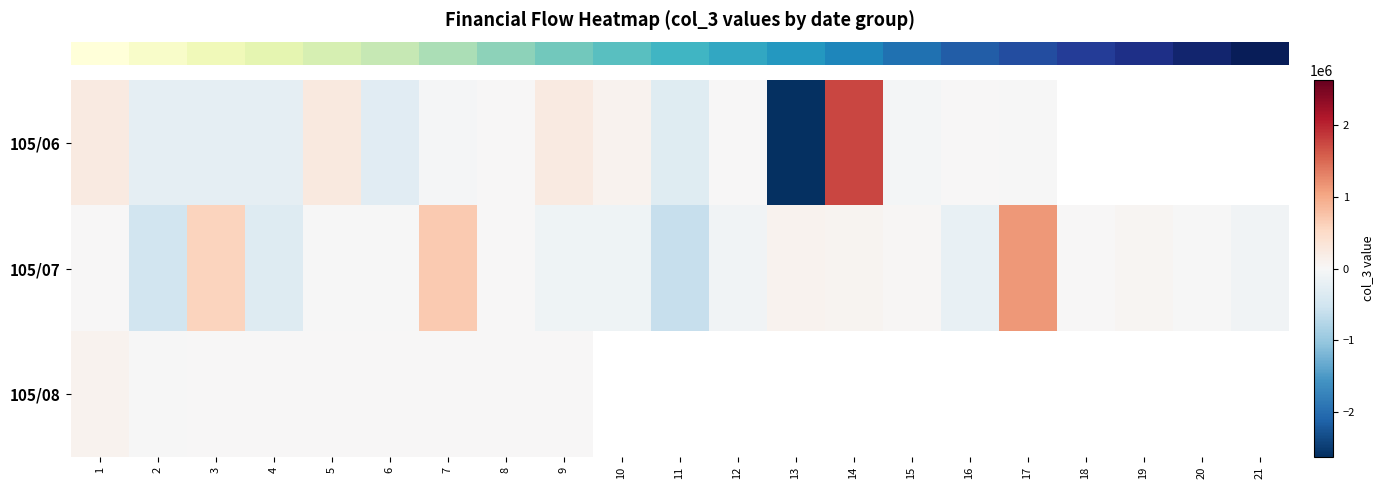

Is the value of row_2 at 14 greater than the value of row_1 at 10?

No